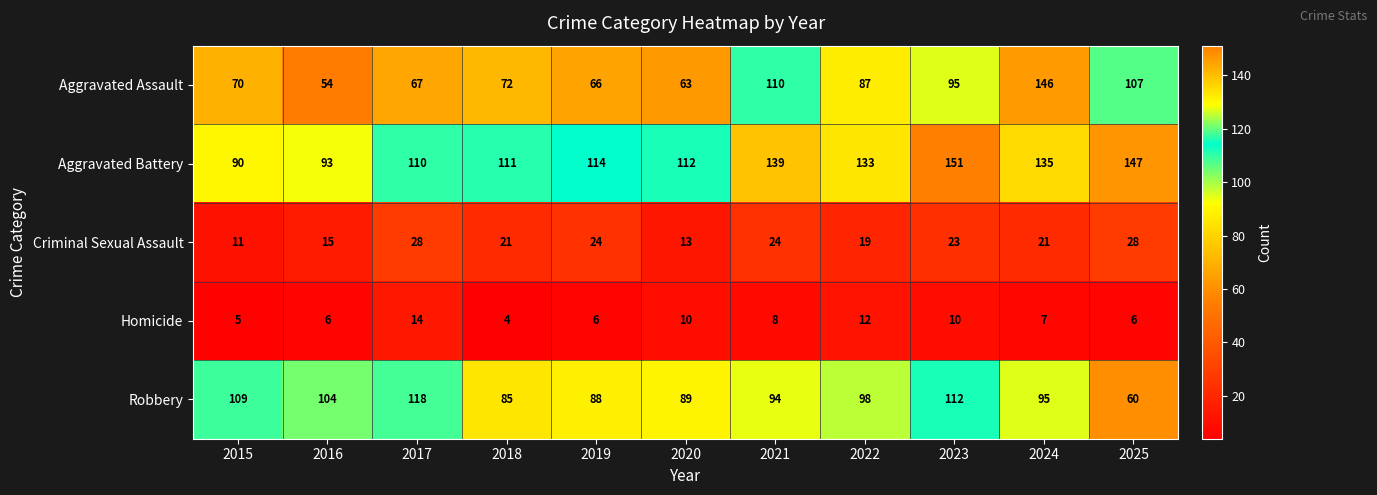

Which label corresponds to the smallest value in the chart?

2018